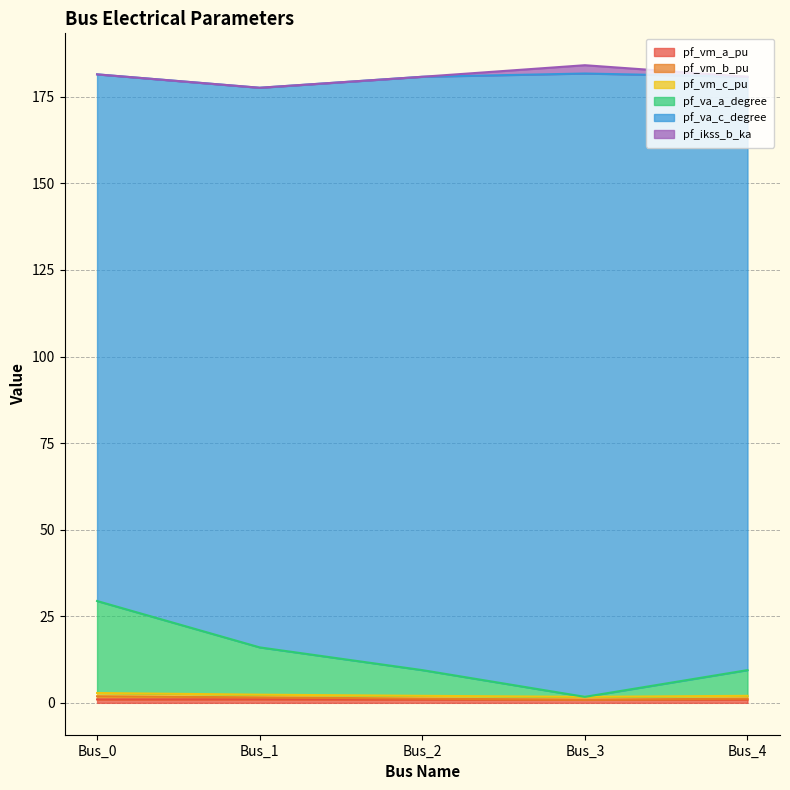

Is it true that pf_vm_b_pu equals 1.4 at Bus_1?

False